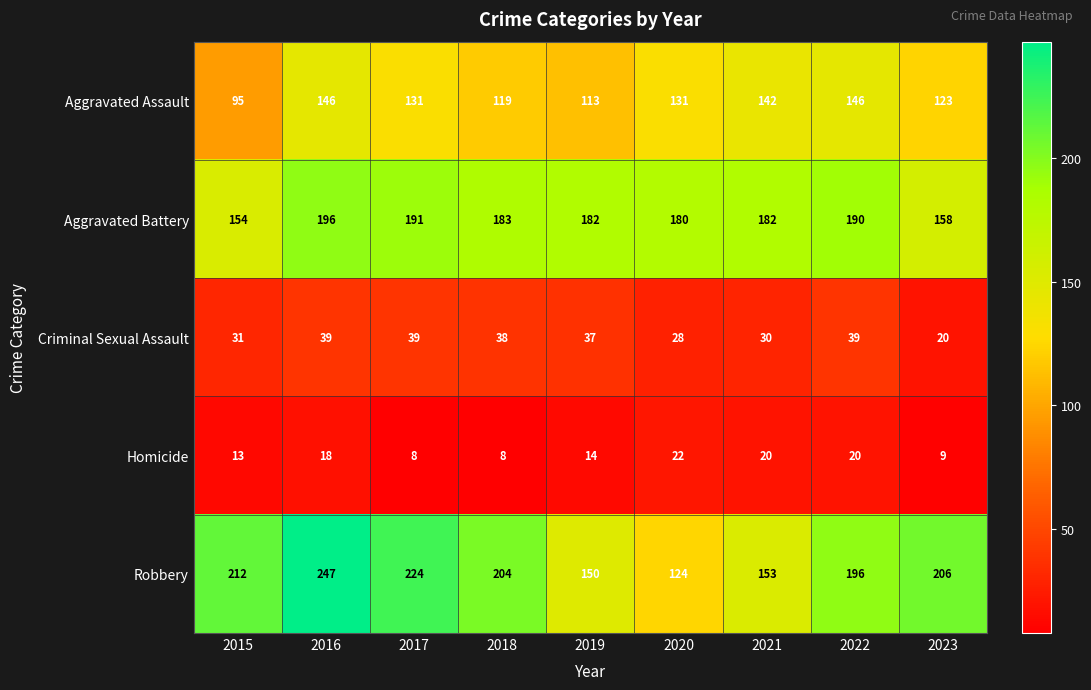

What is the average value of the Aggravated Assault series?

127